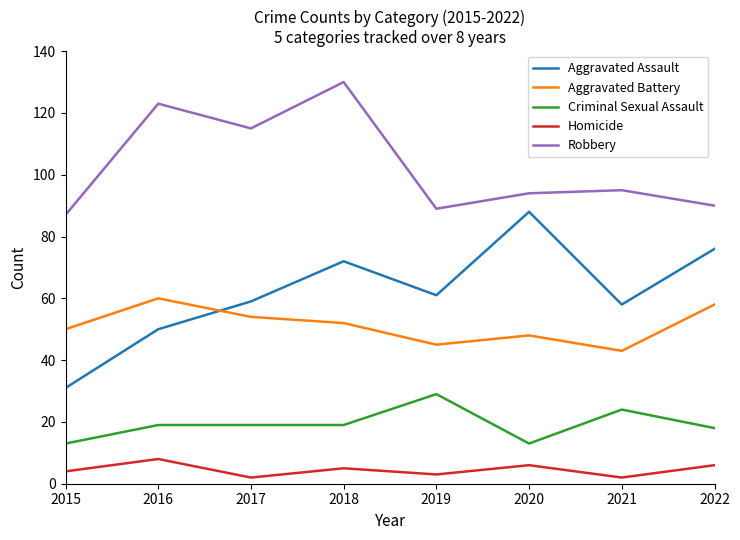

What is the difference between the second highest and second lowest values in the Aggravated Battery series?

13